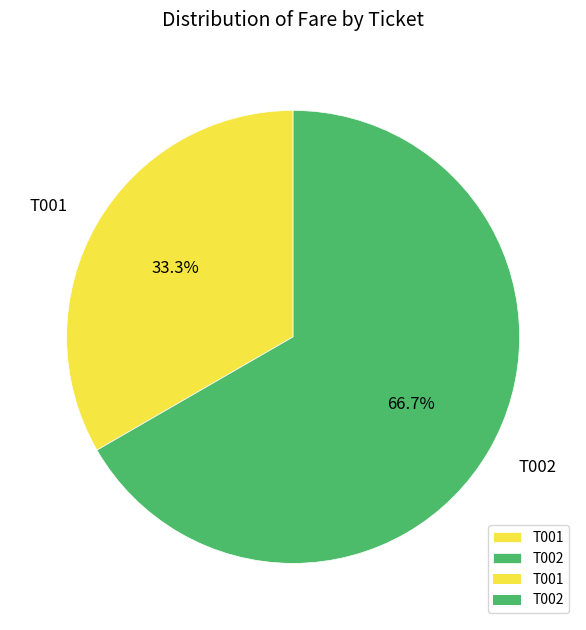

What percentage is NOT represented by T001?

66.7%